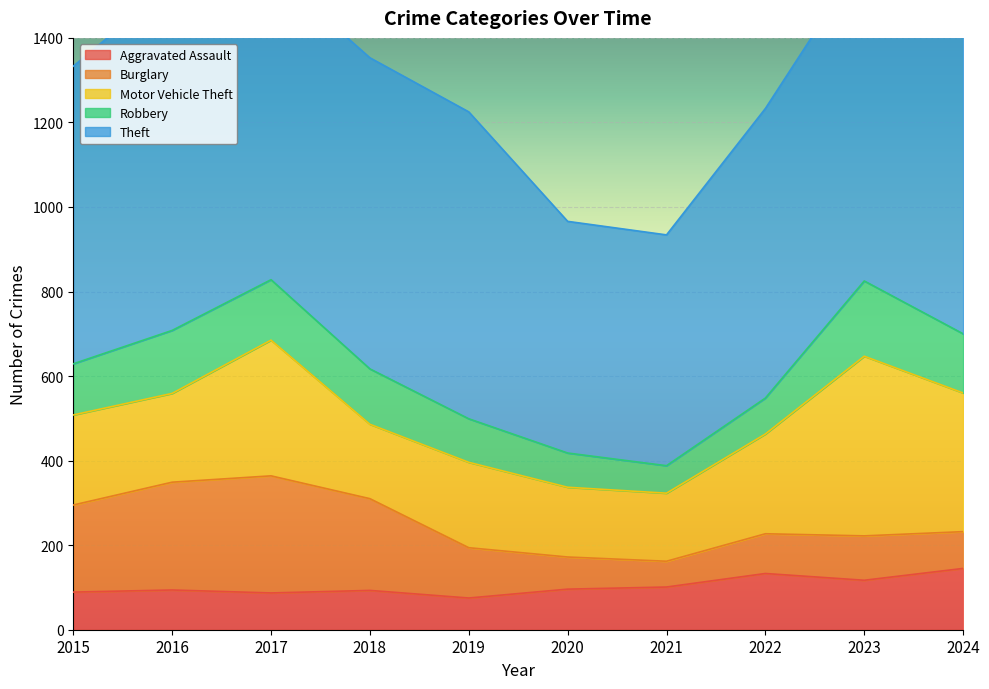

At which label is Robbery closest to 121?

2015